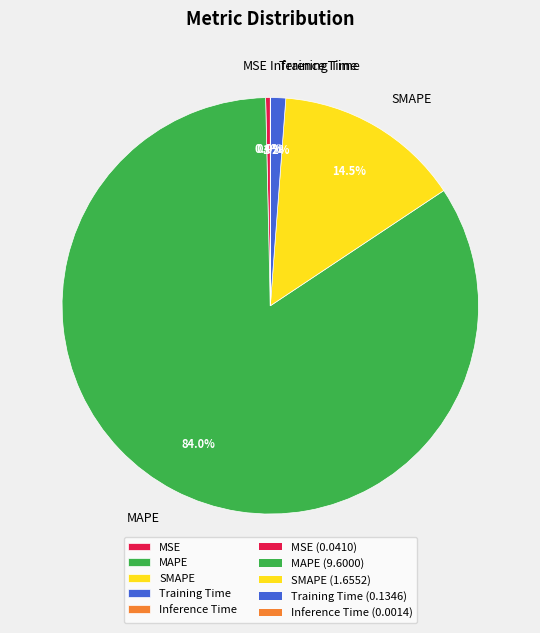

What portion of the pie excludes SMAPE?

85.5%